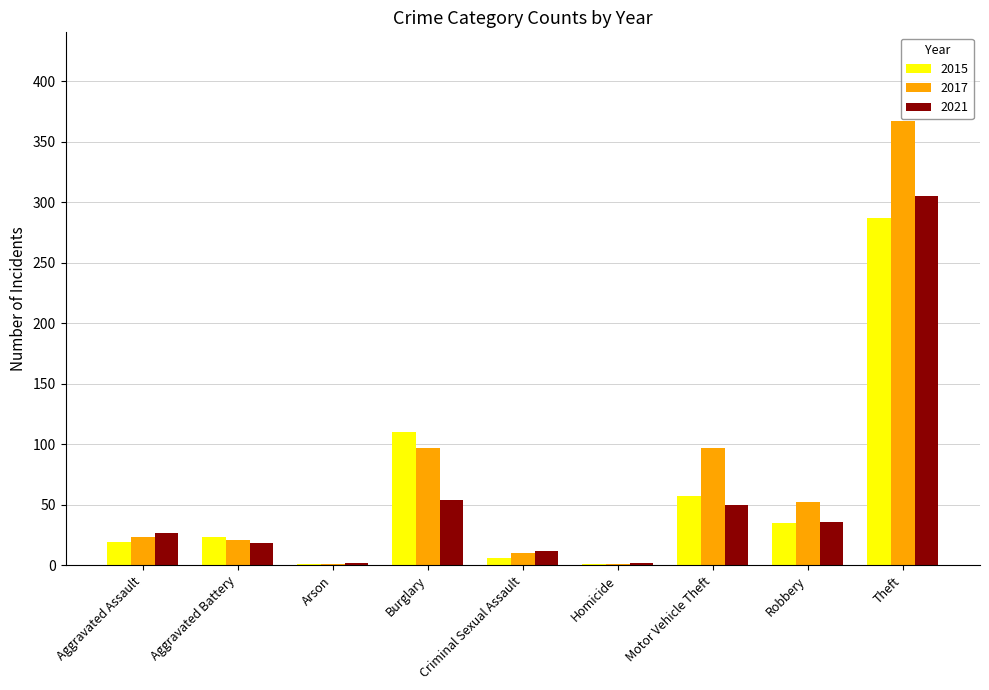

Count the number of categories in the chart.

9